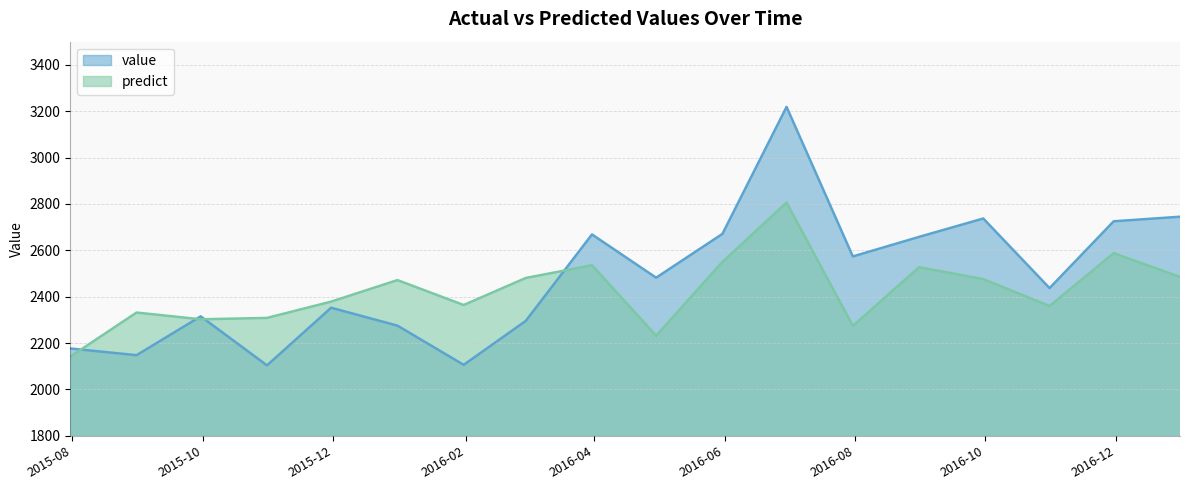

True or false: value has a value of 2437.1 at 2016-10-31.

True